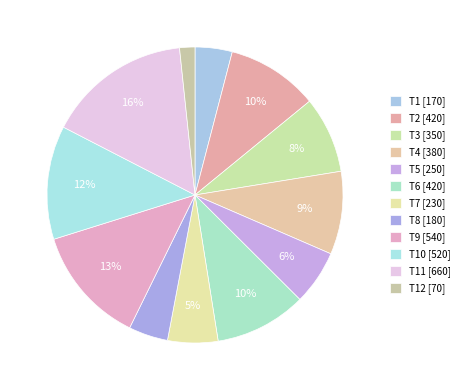

How many slices are in this pie chart?

12